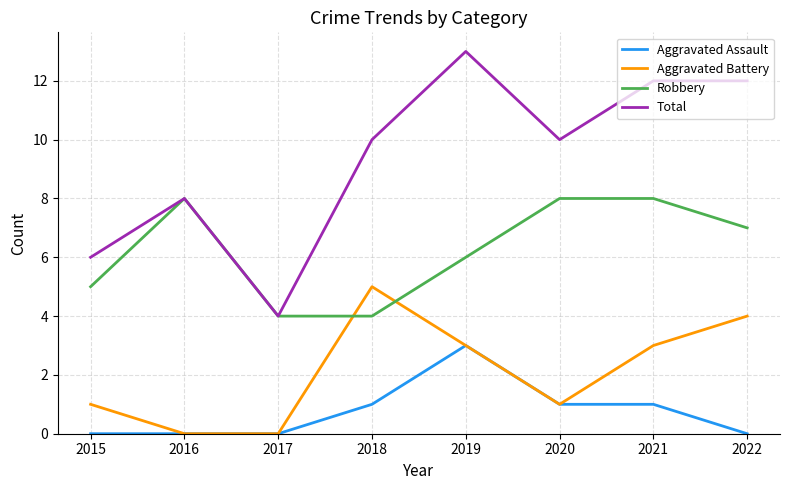

How many series are shown in this chart?

4